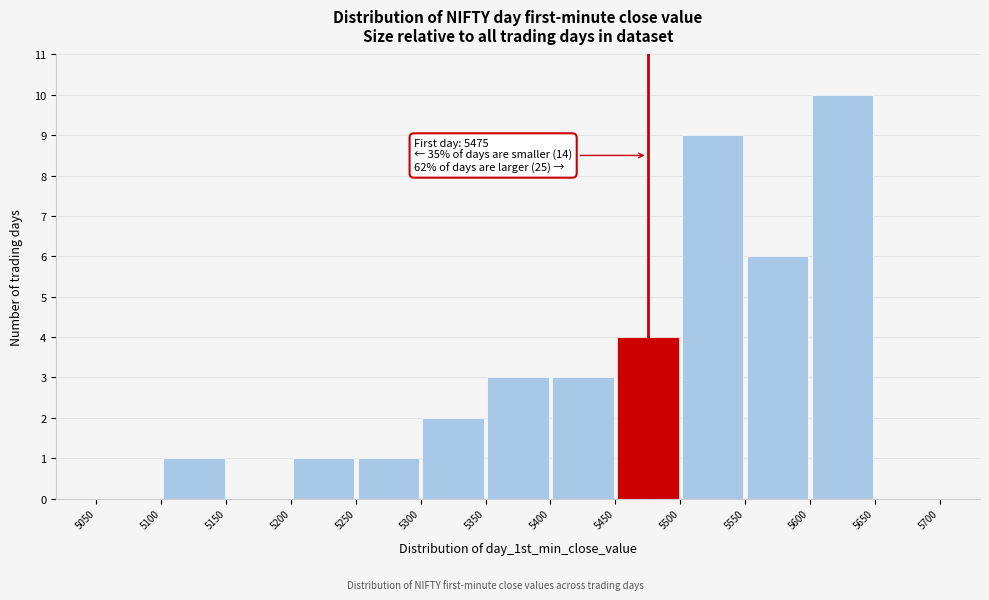

Which range on the x-axis has the tallest bar?

5600 to 5650